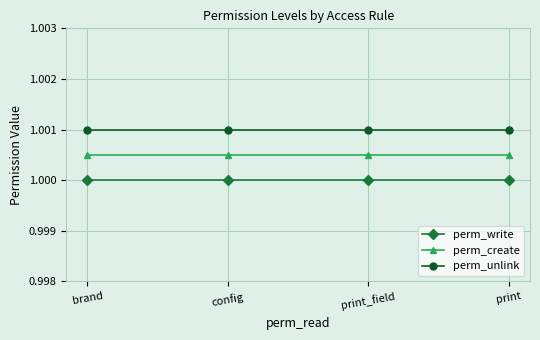

True or false: perm_write has more than 1 interior local peaks.

False